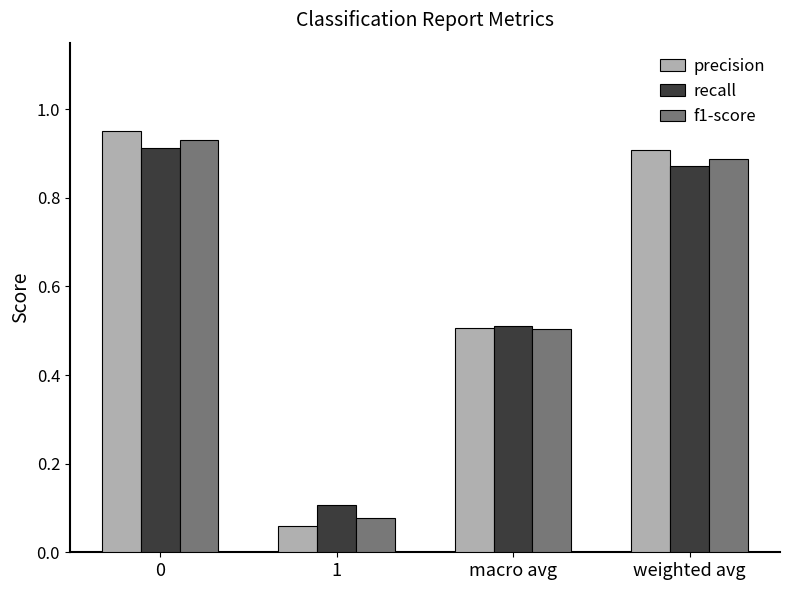

List the labels in order of precision value, largest first.

0, weighted avg, macro avg, 1